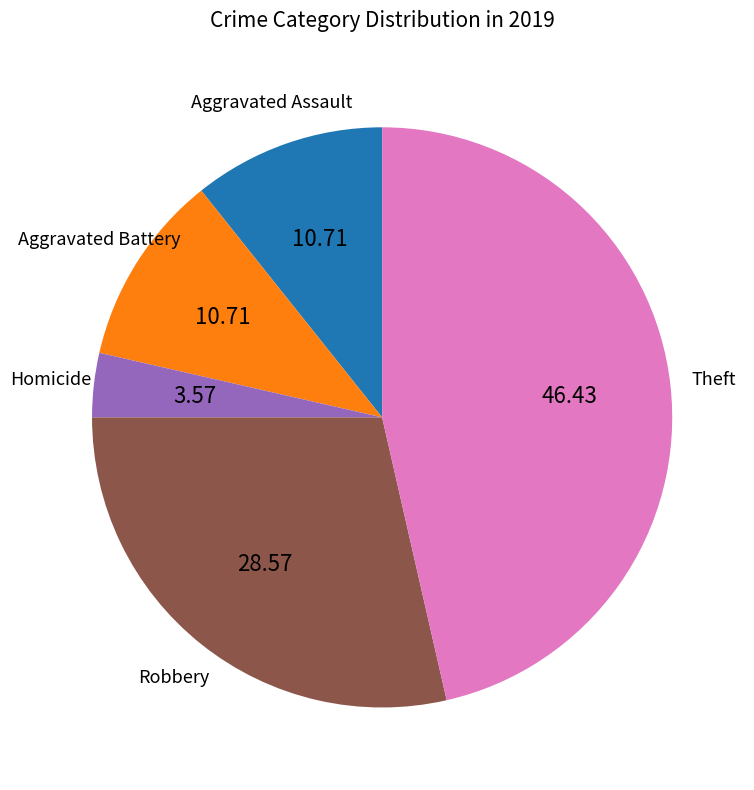

Is there a majority slice in this chart?

No